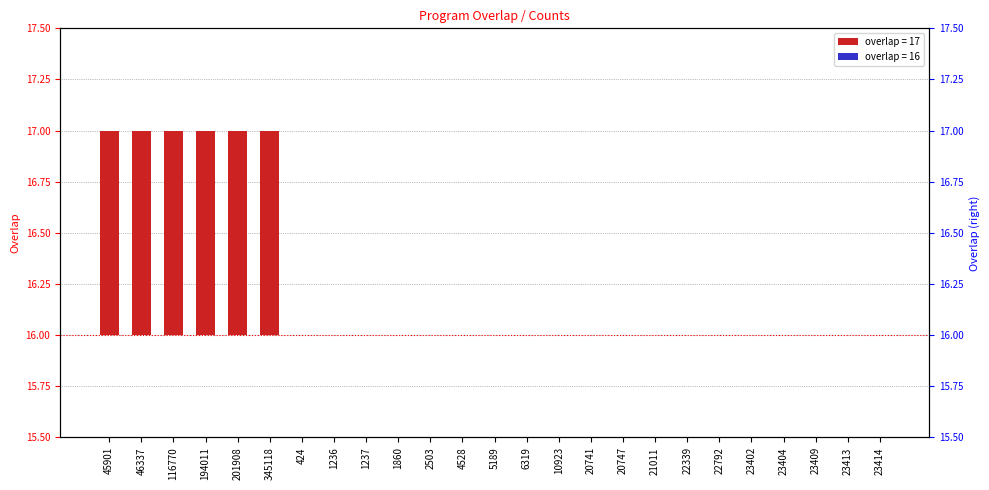

What is the label of the 19th bar from the left?

22339